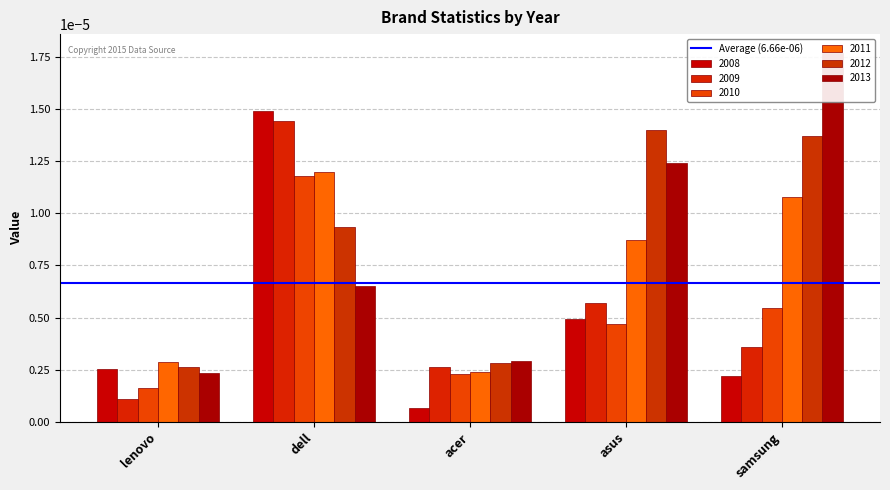

What is the label of the 4th bar from the right?

dell